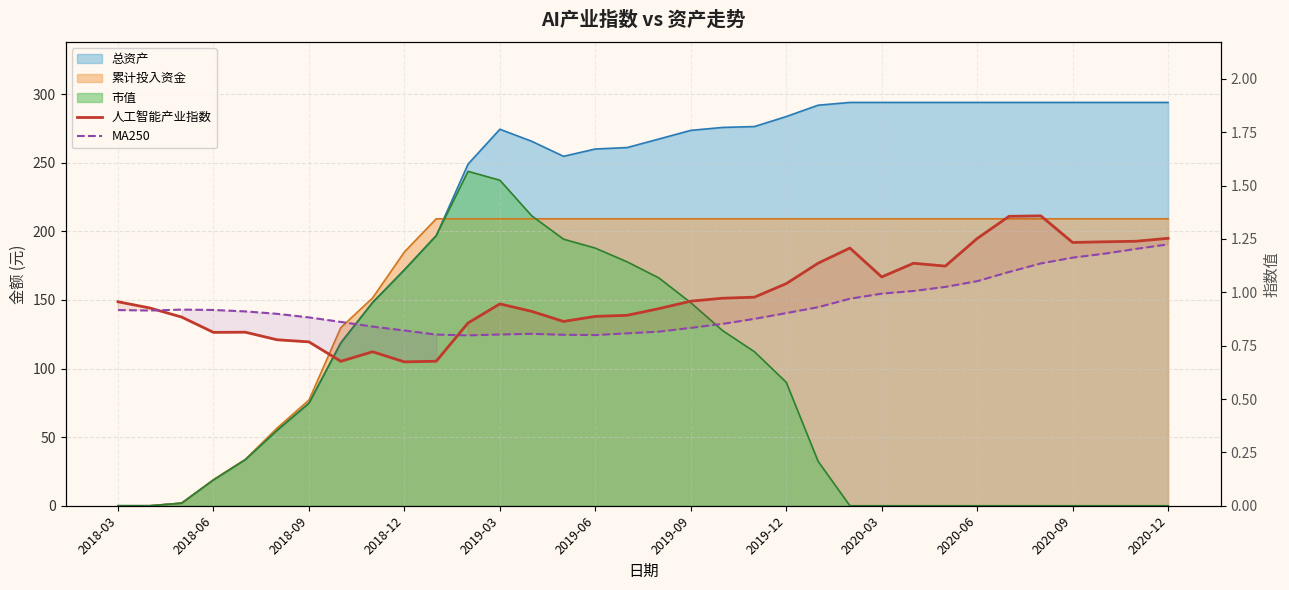

Count the number of categories in the chart.

34